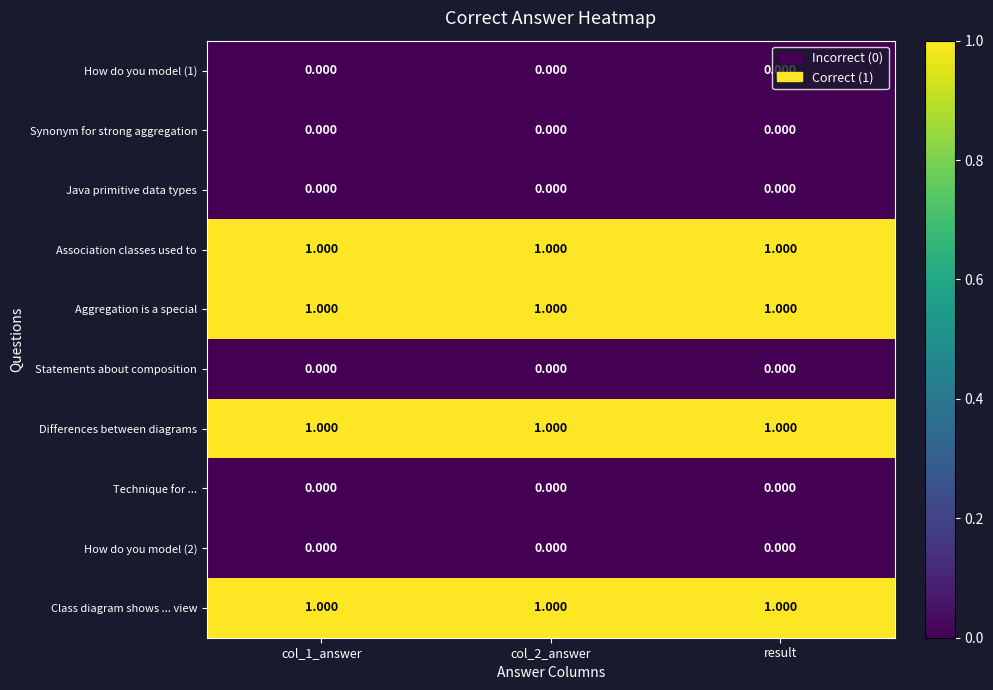

Is the value of Class diagram shows ... view at result greater than the value of How do you model (1) at col_1_answer?

Yes